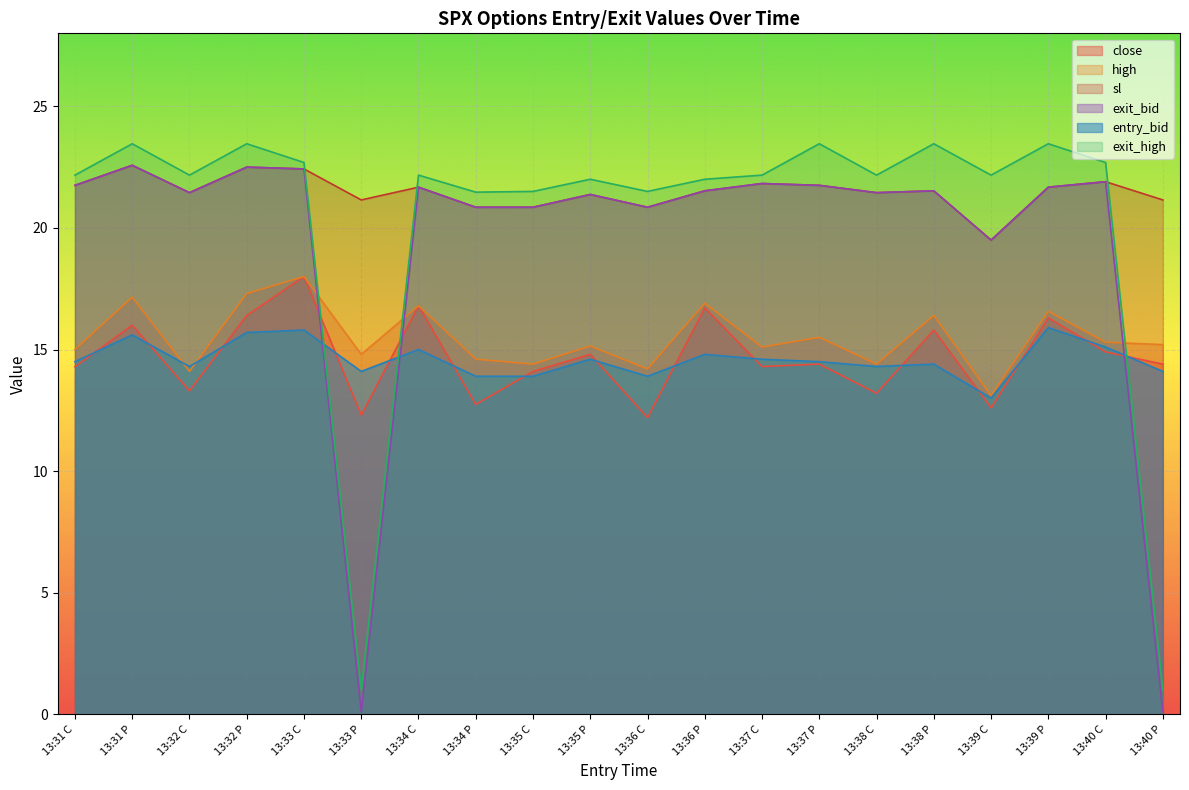

Where is the first local minimum for close?

13:32 C